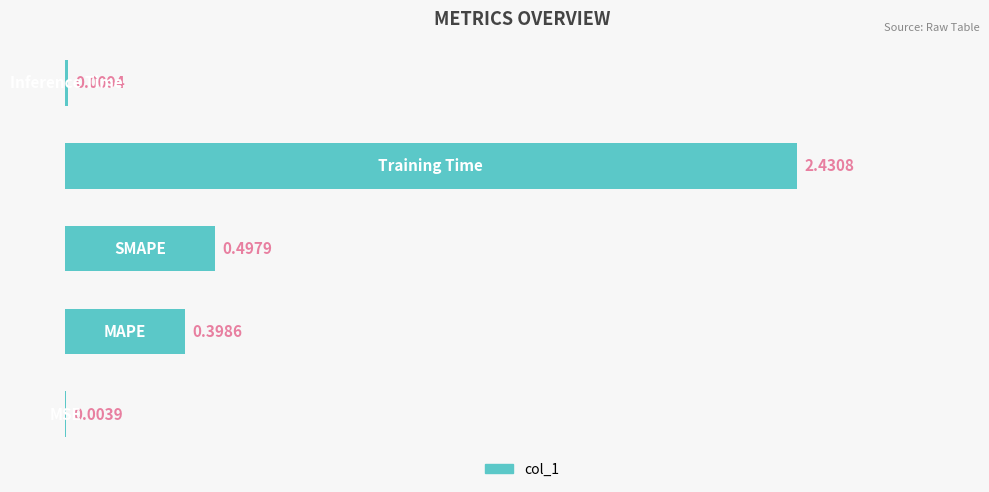

Count the number of categories in the chart.

5